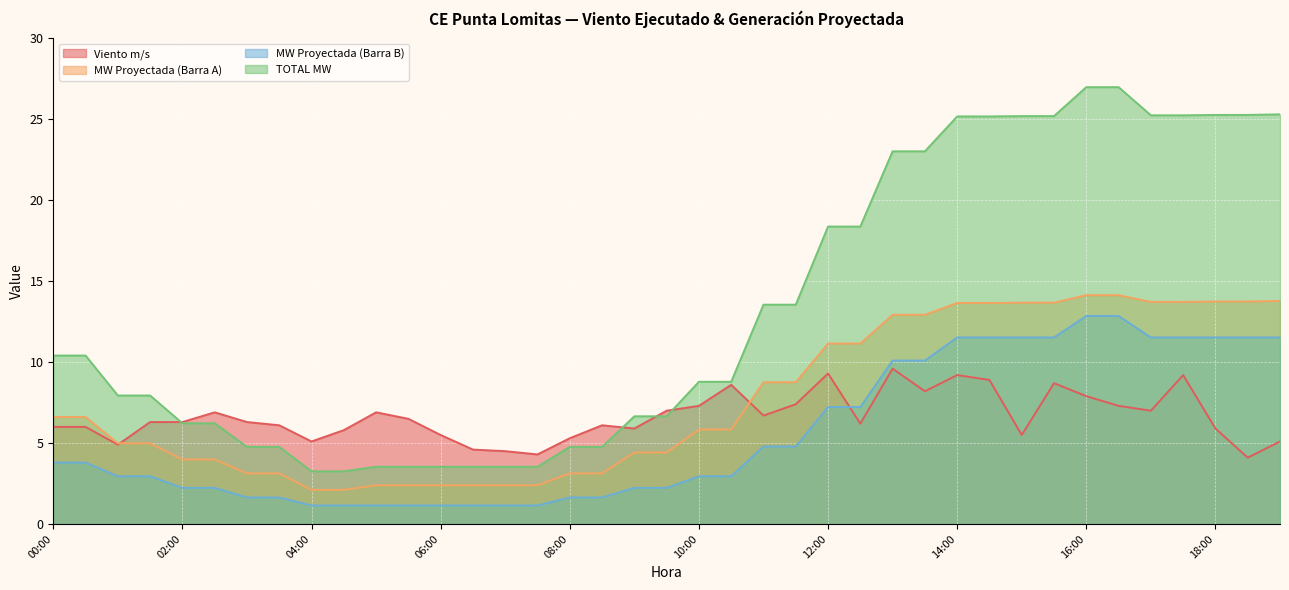

True or false: MW Proyectada (Barra B) and MW Proyectada (Barra A) intersect in this chart.

False